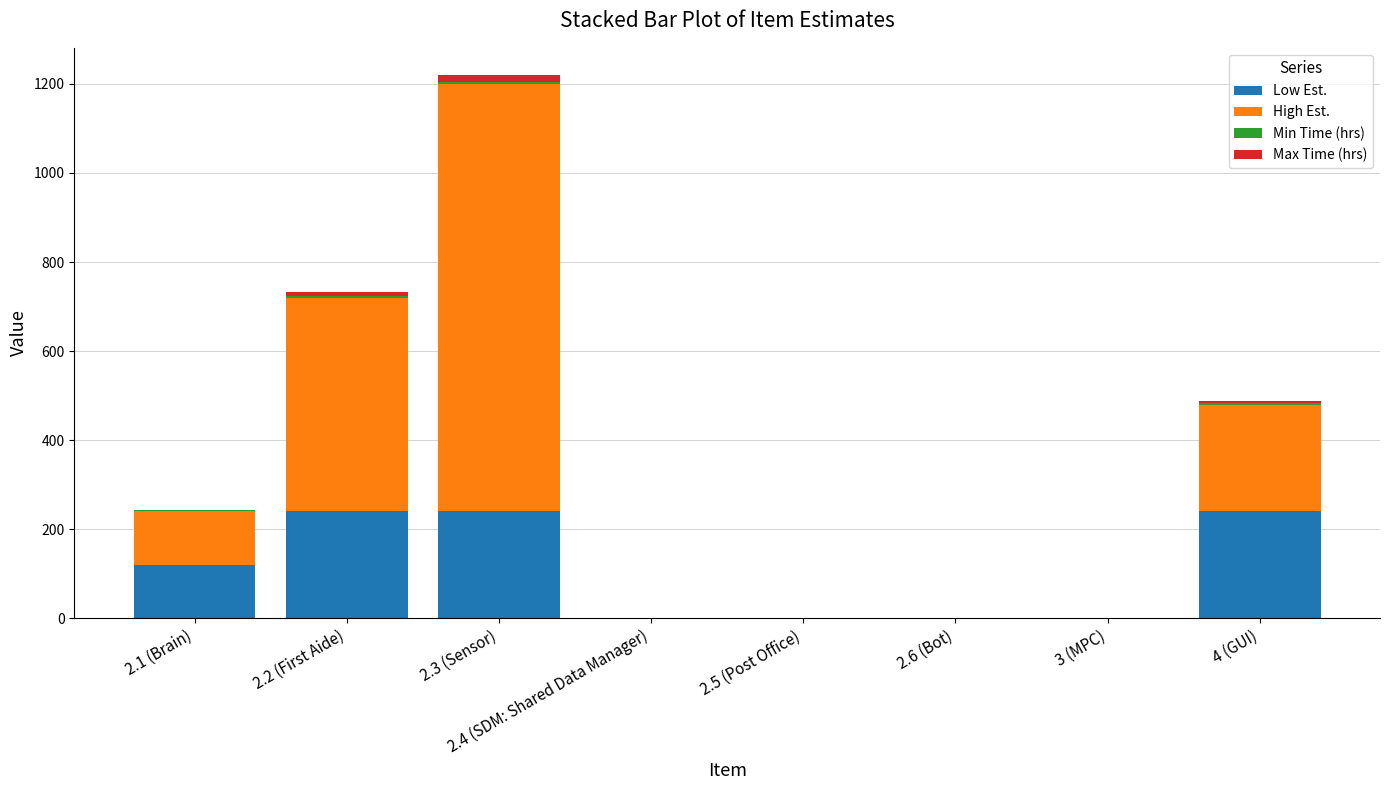

At which category is the sum across all series the highest?

2.3 (Sensor)